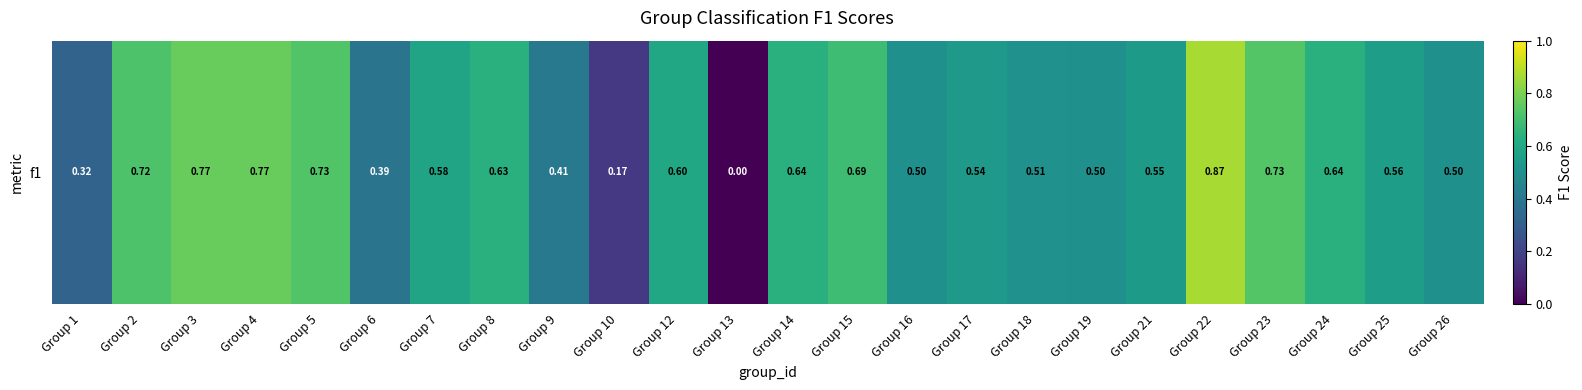

Reading left to right, extract all data points from this chart.

Group 1=0.3	Group 2=0.7	Group 3=0.8	Group 4=0.8	Group 5=0.7	Group 6=0.4	Group 7=0.6	Group 8=0.6	Group 9=0.4	Group 10=0.2	Group 12=0.6	Group 13=0.0	Group 14=0.6	Group 15=0.7	Group 16=0.5	Group 17=0.5	Group 18=0.5	Group 19=0.5	Group 21=0.5	Group 22=0.9	Group 23=0.7	Group 24=0.6	Group 25=0.6	Group 26=0.5